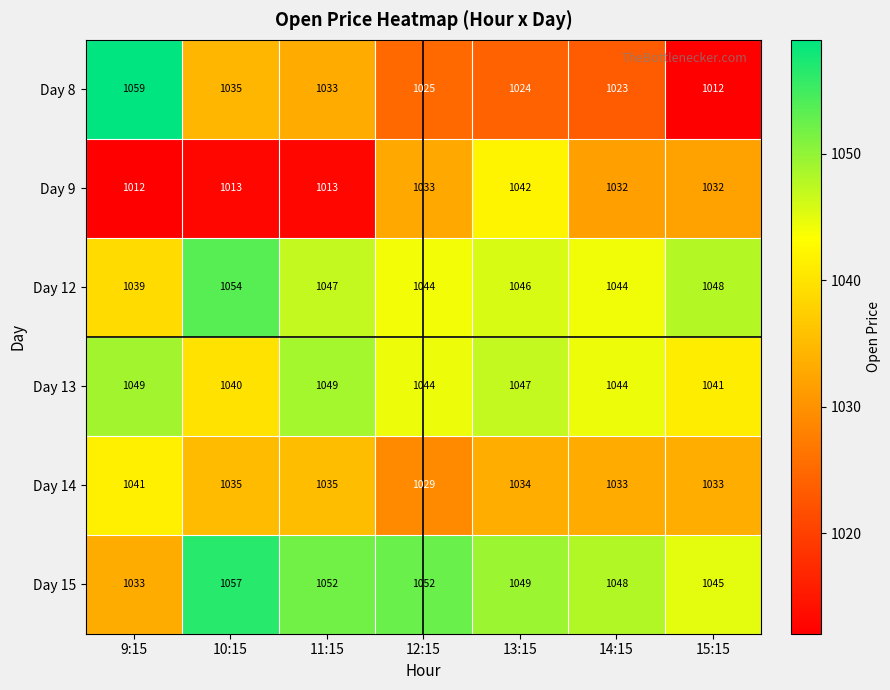

What is the sum of the Day 9 values at 15:15 and 10:15?

2045